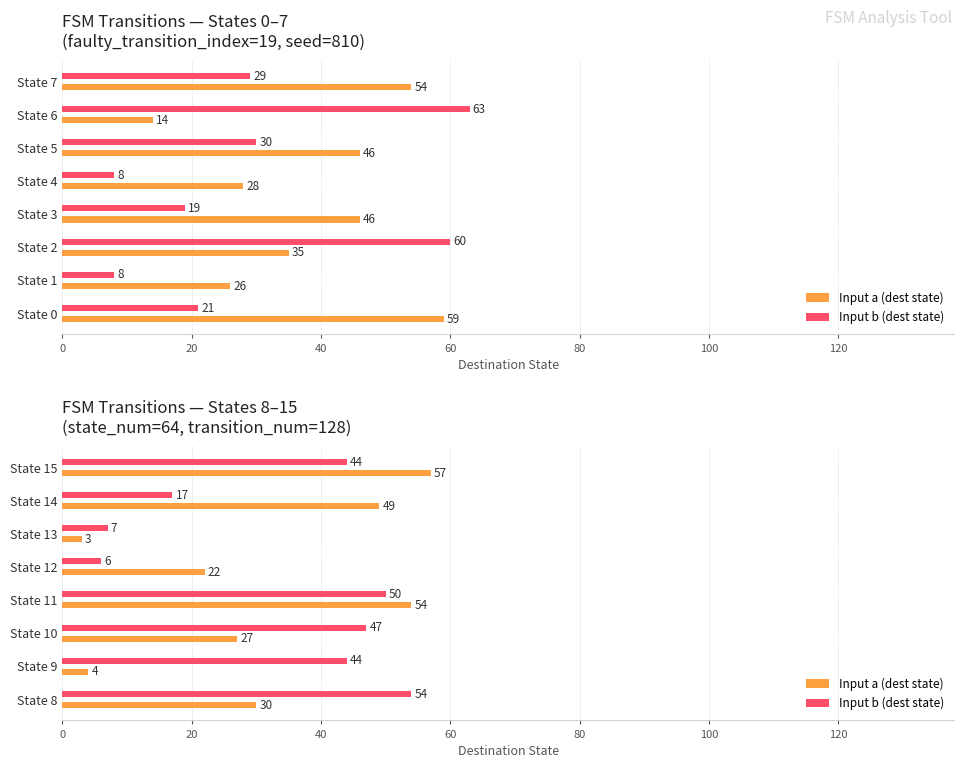

How many distinct data groups are displayed?

2